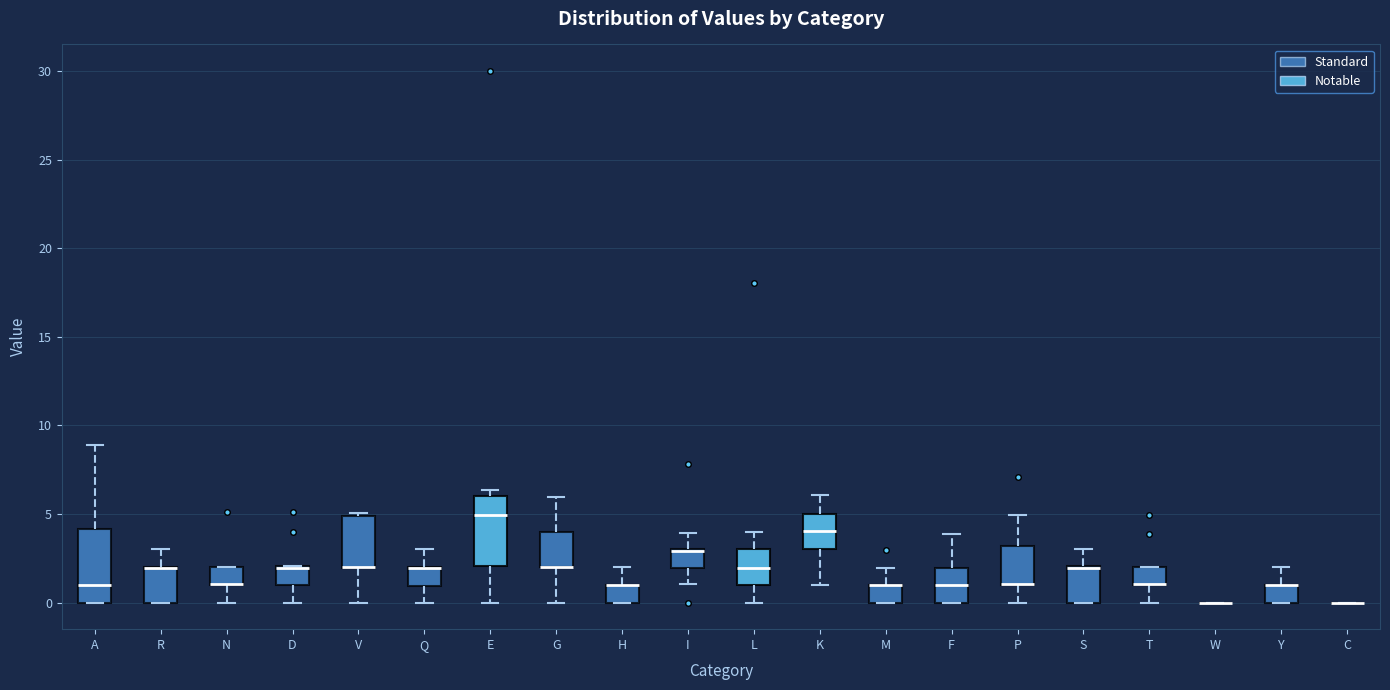

Reading left to right, transcribe this box plot: for each box, give where its median line is, the range the box spans, and where its two whiskers end, as read against the y-axis. The values are not printed on the chart, so give them approximately, as read against the axis.

A: median 1.0, box 0.0 to 4.0, whiskers 0.0 to 9.0
R: median 2.0 (drawn on the box's upper edge), box 0.0 to 2.0, whiskers 0.0 to 3.0
N: median 1.0 (drawn on the box's lower edge), box 1.0 to 2.0, whiskers 0.0 to 2.0
D: median 2.0 (drawn on the box's upper edge), box 1.0 to 2.0, whiskers 0.0 to 2.0
V: median 2.0 (drawn on the box's lower edge), box 2.0 to 5.0, whiskers 0.0 to 5.0
Q: median 2.0 (drawn on the box's upper edge), box 1.0 to 2.0, whiskers 0.0 to 3.0
E: median 5.0, box 2.0 to 6.0, whiskers 0.0 to 6.5
G: median 2.0 (drawn on the box's lower edge), box 2.0 to 4.0, whiskers 0.0 to 6.0
H: median 1.0 (drawn on the box's upper edge), box 0.0 to 1.0, whiskers 0.0 to 2.0
I: median 3.0, box 2.0 to 3.0, whiskers 1.0 to 4.0
L: median 2.0, box 1.0 to 3.0, whiskers 0.0 to 4.0
K: median 4.0, box 3.0 to 5.0, whiskers 1.0 to 6.0
M: median 1.0 (drawn on the box's upper edge), box 0.0 to 1.0, whiskers 0.0 to 2.0
F: median 1.0, box 0.0 to 2.0, whiskers 0.0 to 4.0
P: median 1.0 (drawn on the box's lower edge), box 1.0 to 3.0, whiskers 0.0 to 5.0
S: median 2.0 (just below the box's upper edge), box 0.0 to 2.0, whiskers 0.0 to 3.0
T: median 1.0 (drawn on the box's lower edge), box 1.0 to 2.0, whiskers 0.0 to 2.0
W: box collapsed to a line at 0.0, whiskers 0.0 to 0.0
Y: median 1.0 (drawn on the box's upper edge), box 0.0 to 1.0, whiskers 0.0 to 2.0
C: box collapsed to a line at 0.0, whiskers 0.0 to 0.0